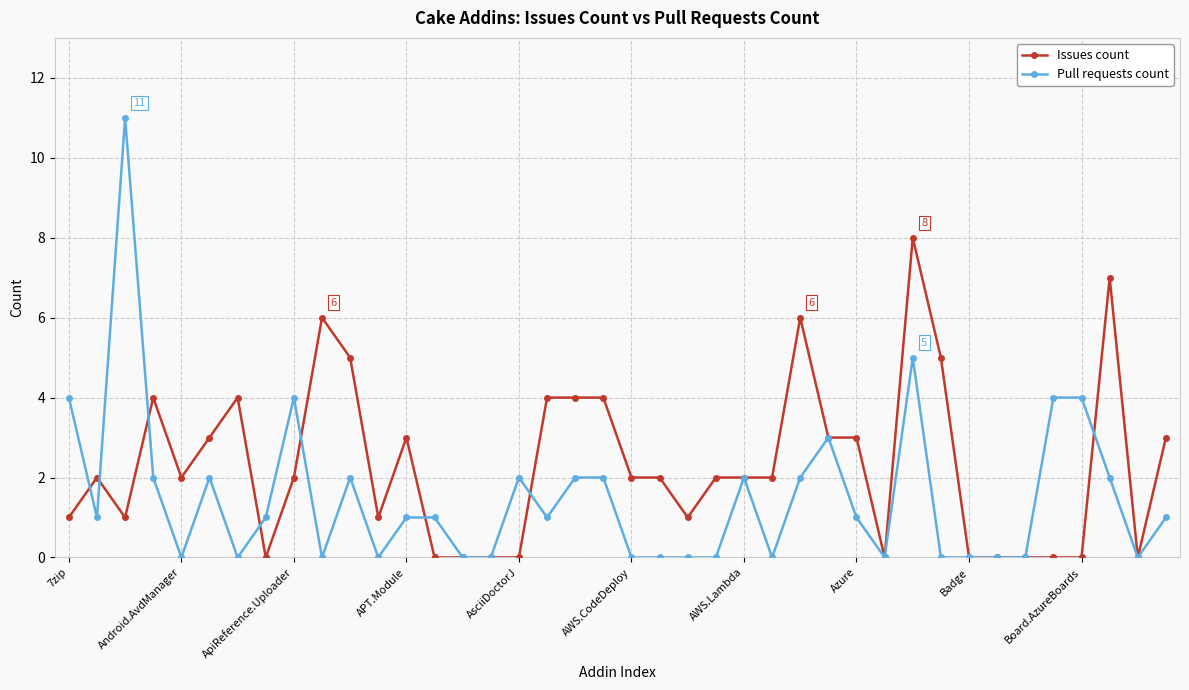

What is the average value of the Issues count series?

2